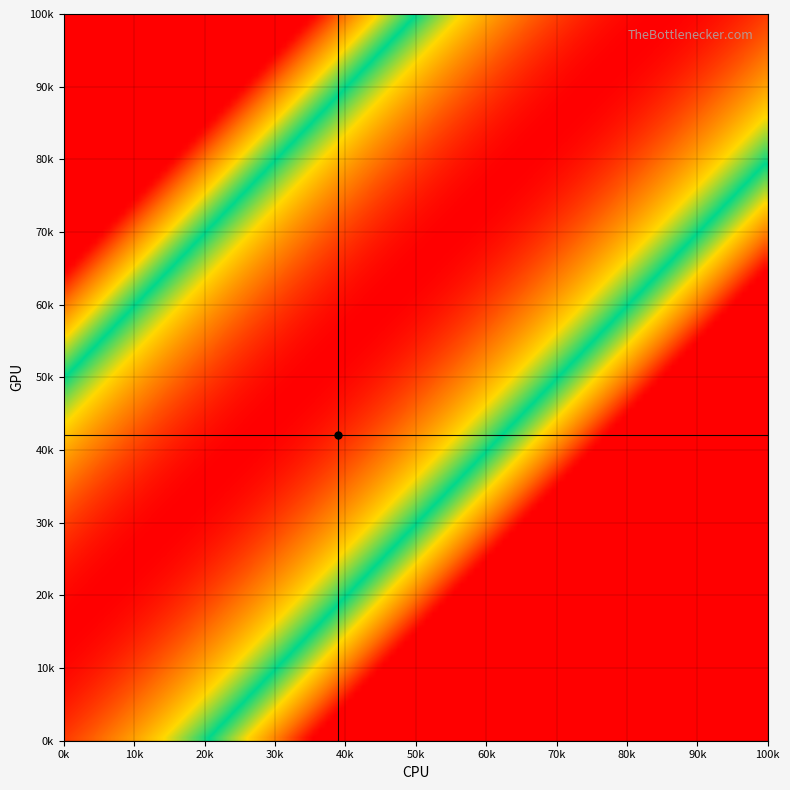

How many categories are shown in the chart?

21